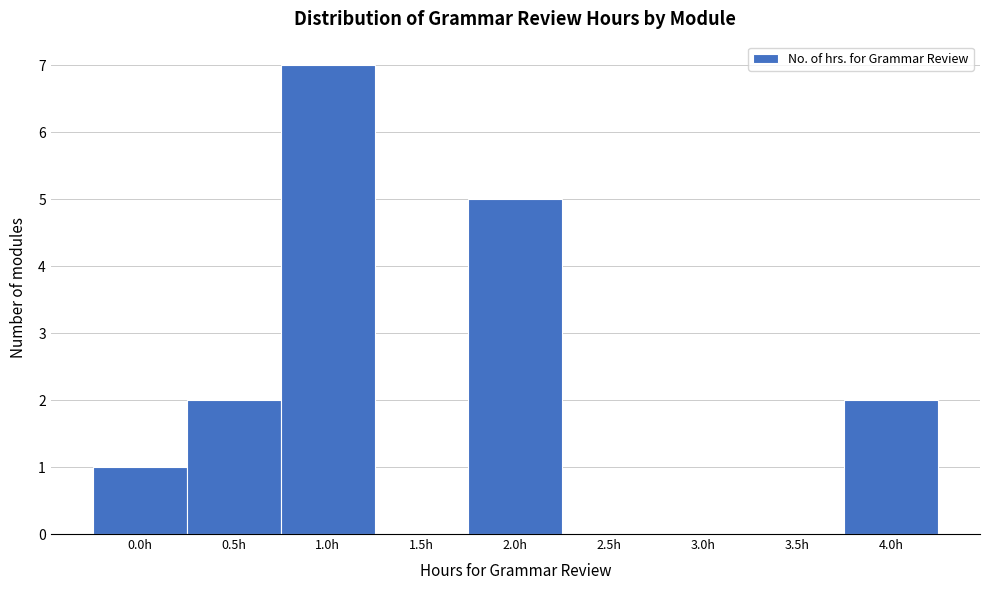

Reading right to left, what are all the values shown in this chart?

4.0h=2	3.5h=0	3.0h=0	2.5h=0	2.0h=5	1.5h=0	1.0h=7	0.5h=2	0.0h=1